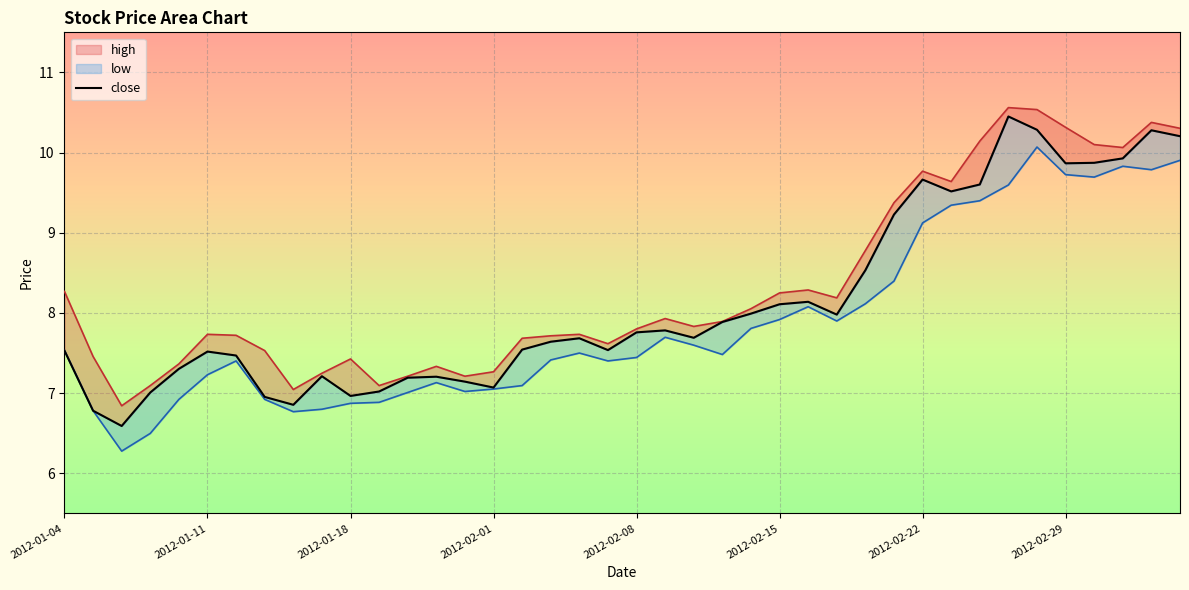

What position from the right is 37?

3